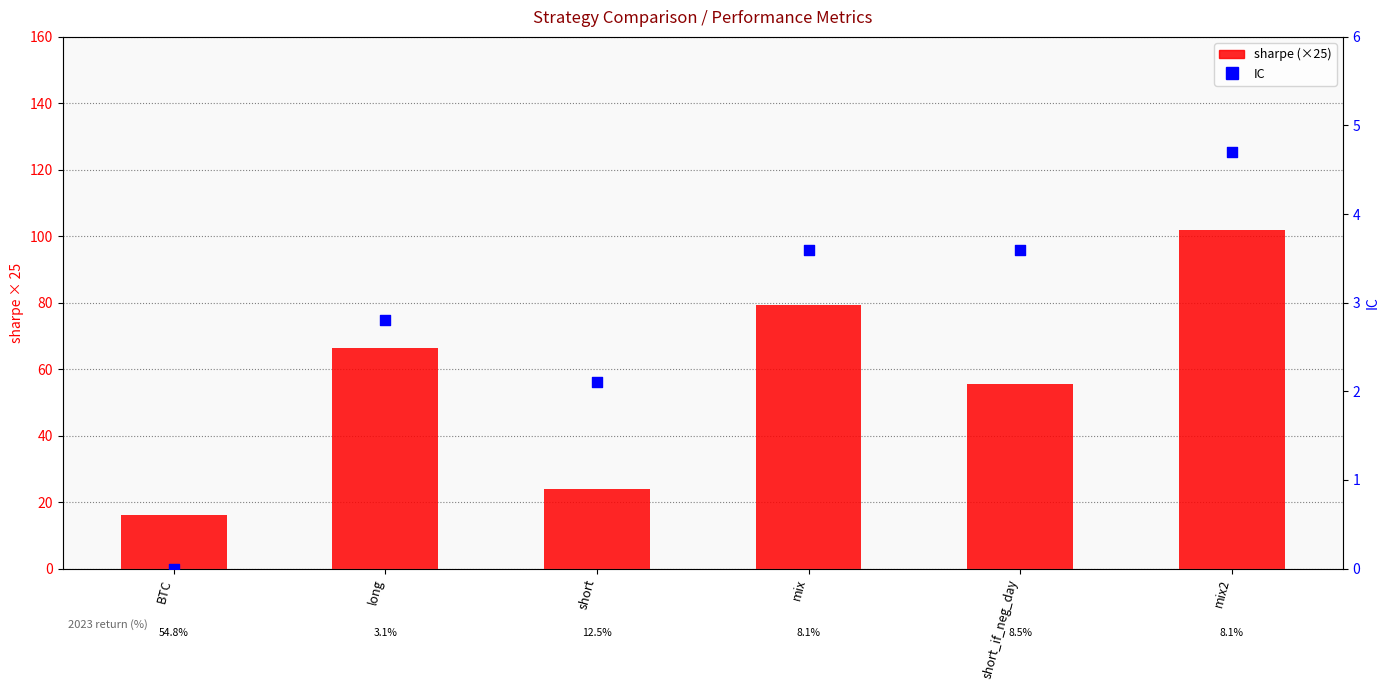

At how many categories does at least one series exceed 21?

5